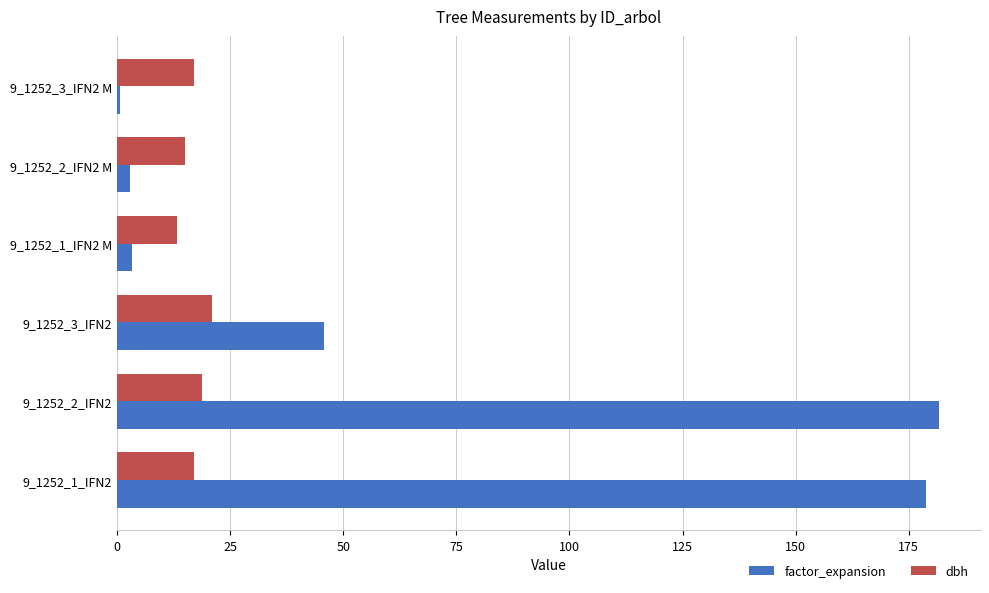

Which series changed the most between 9_1252_3_IFN2 and 9_1252_2_IFN2 M?

factor_expansion